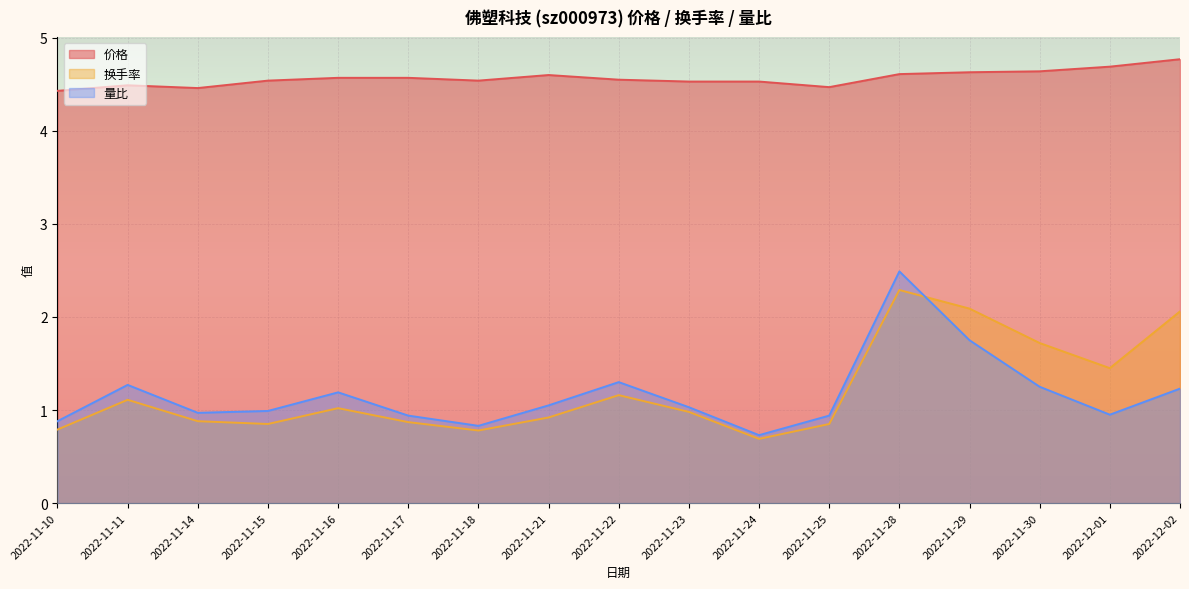

True or false: 量比 and 价格 cross at least once.

False